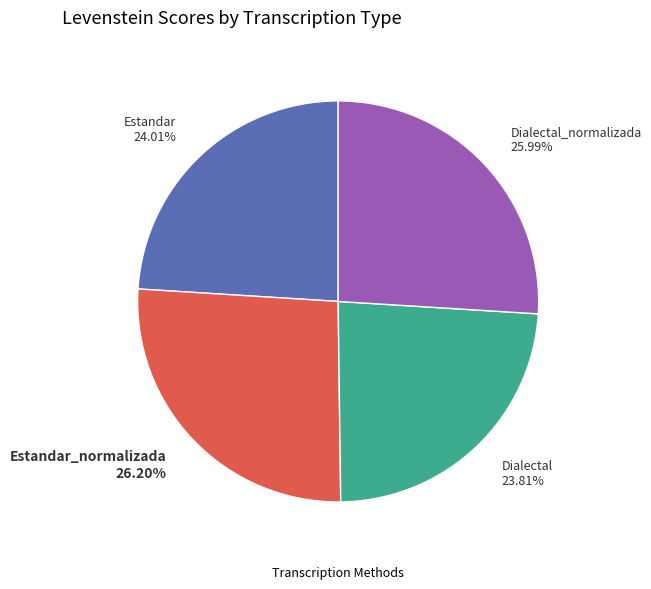

Count the number of slices in the pie.

4